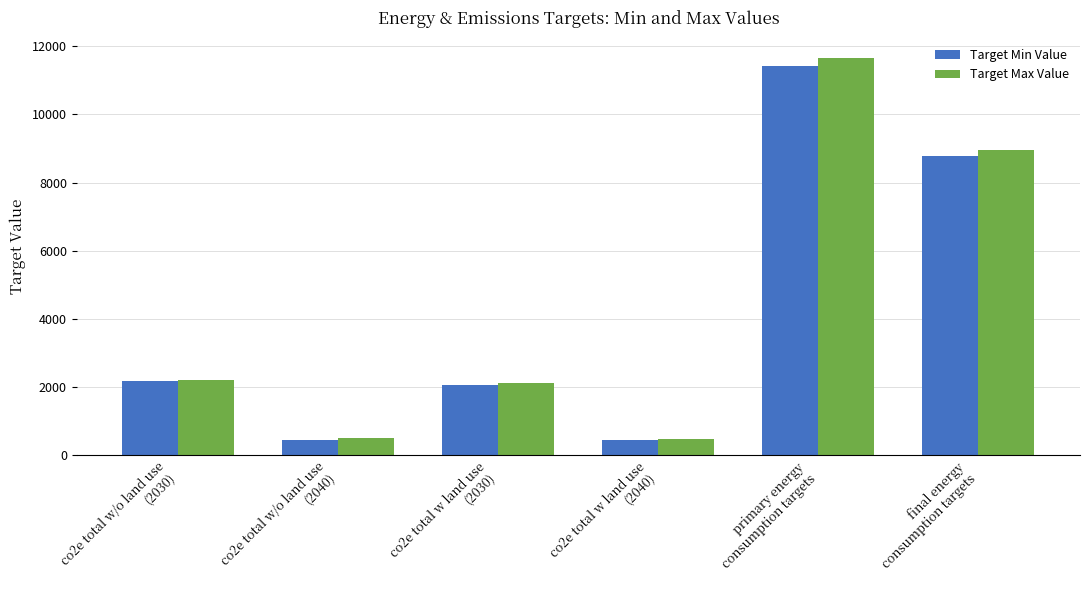

What is the average value of the Target Max Value series?

4322.3